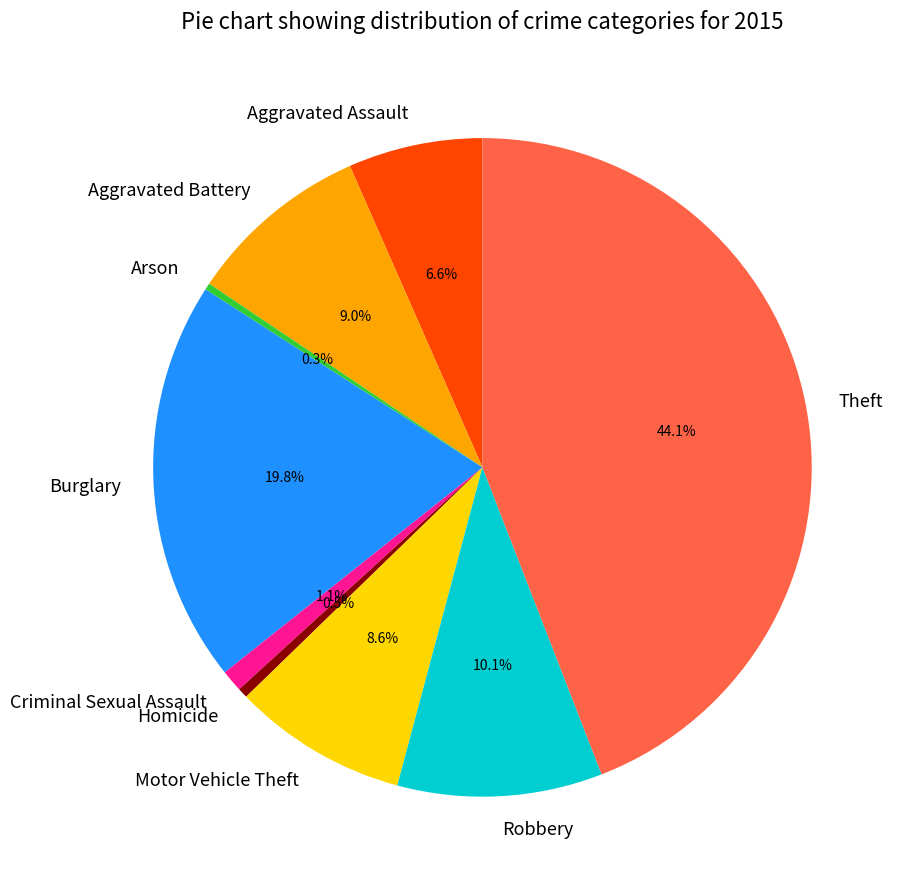

Is Homicide the majority of the pie?

No